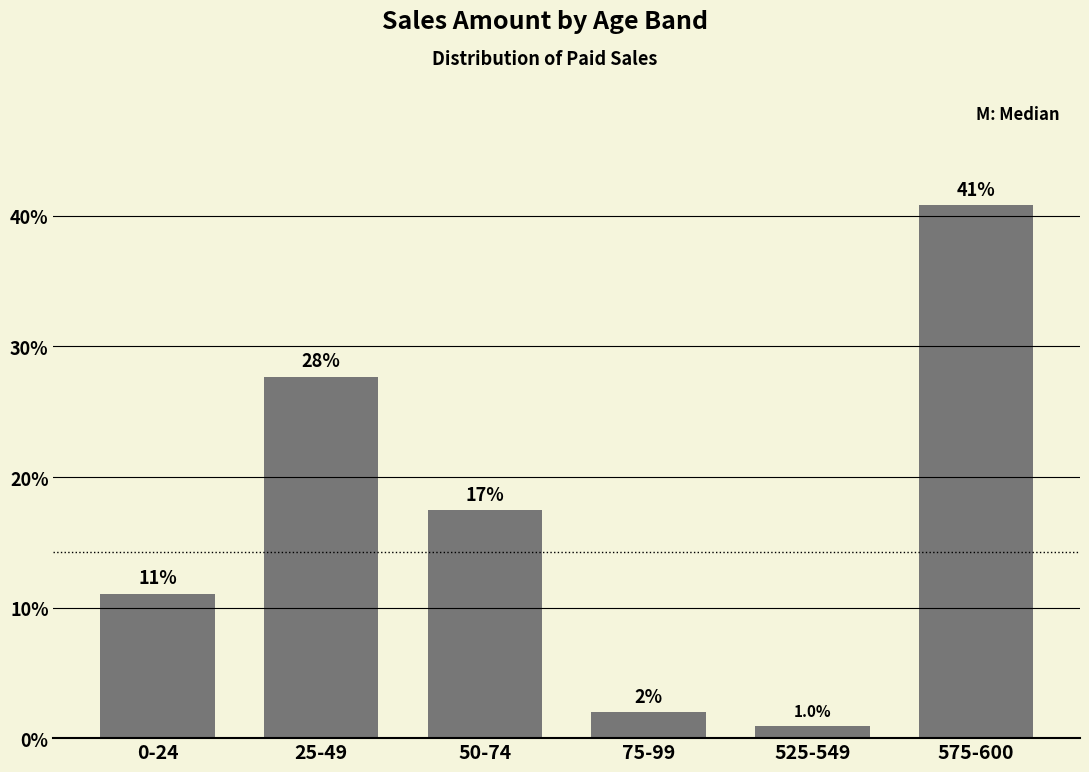

Reading left to right, list all the values displayed in this chart.

0-24=11.1	25-49=27.7	50-74=17.5	75-99=2.0	525-549=1.0	575-600=40.8